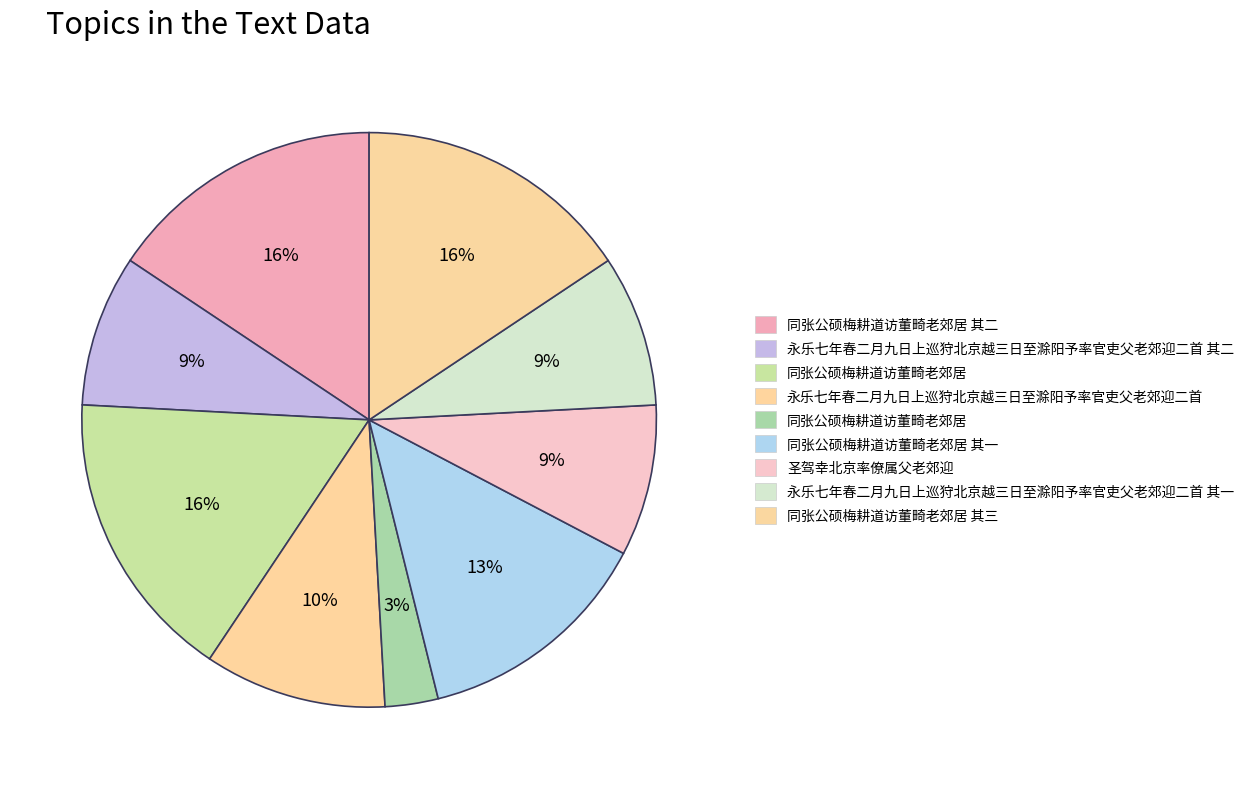

How many slices are in this pie chart?

9